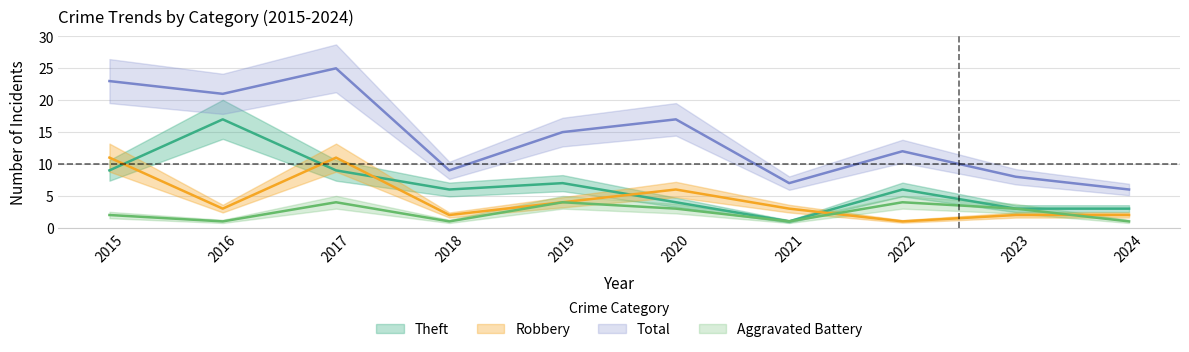

Where is the first local minimum for Theft?

2018